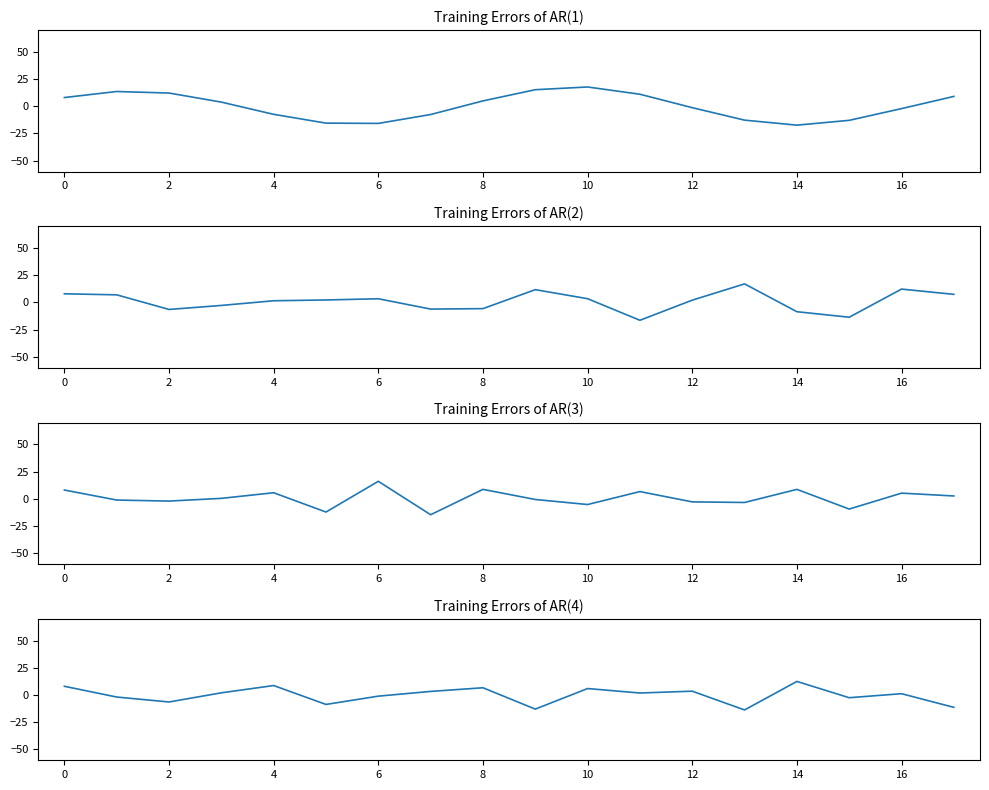

How many lines are shown in the chart?

4